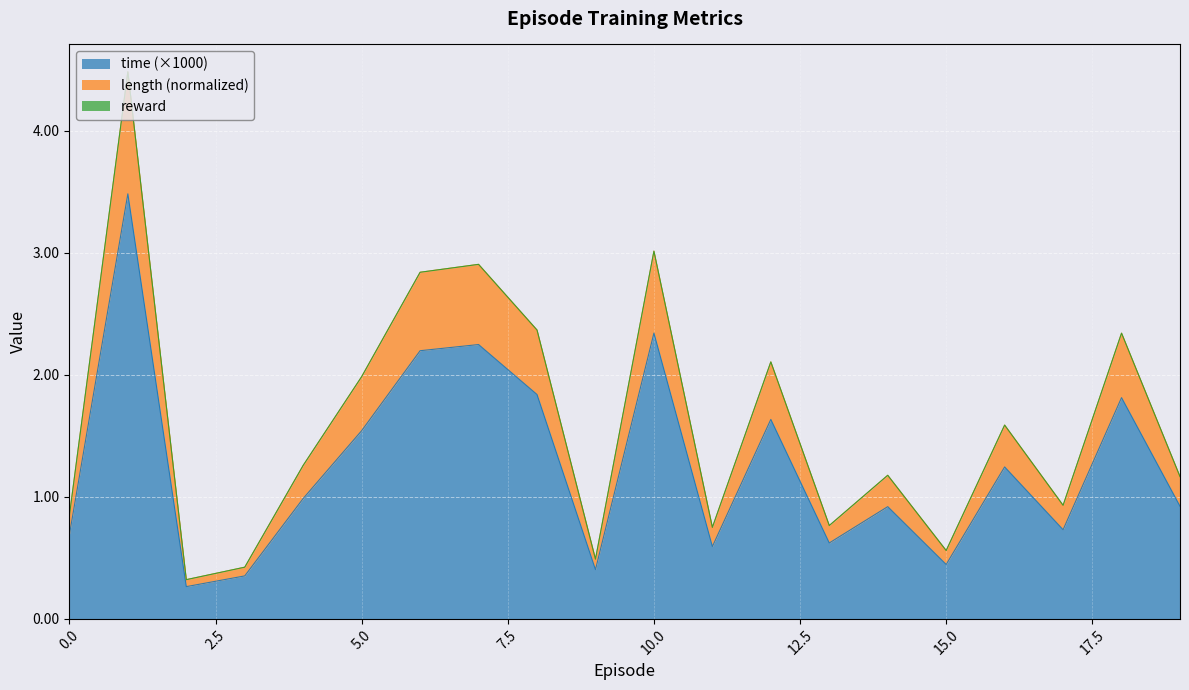

What is the minimum value for time?

0.3